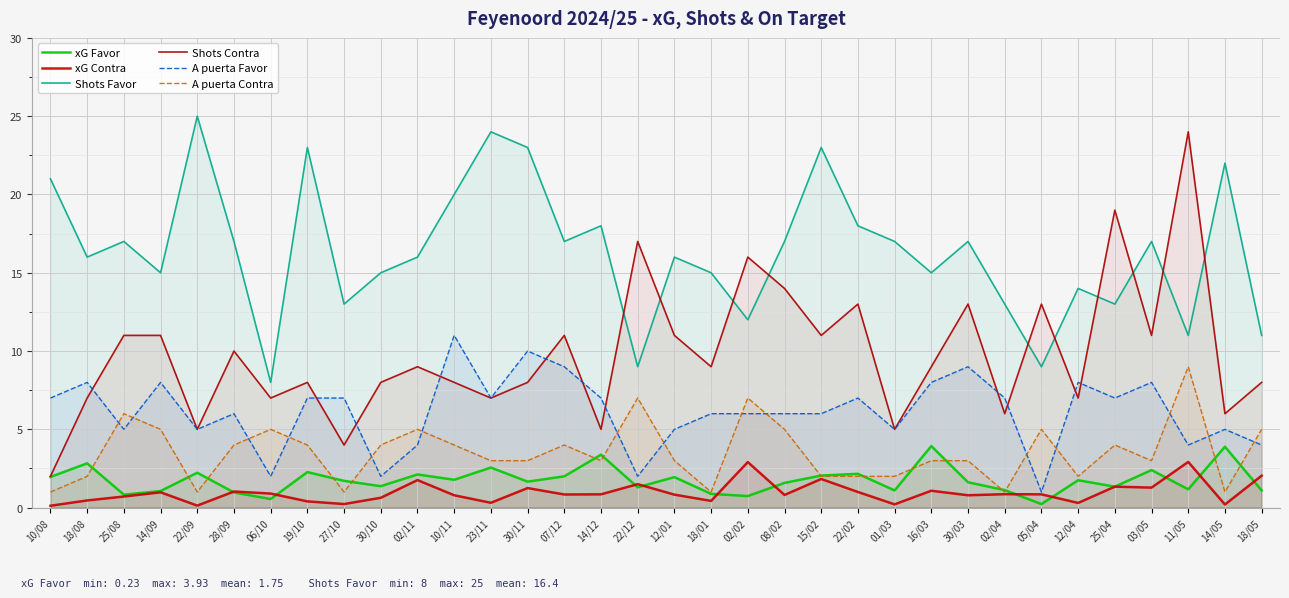

What position from the right is 05/04?

7